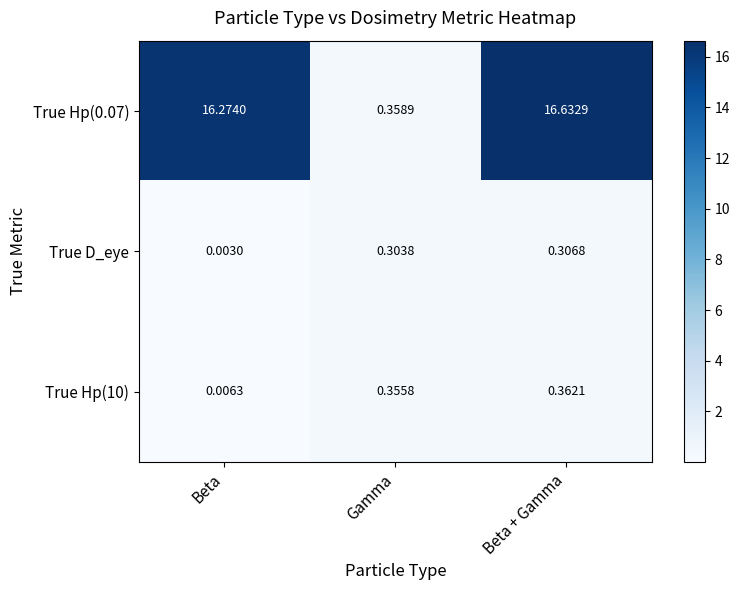

At which category is the sum across all series the highest?

Beta + Gamma